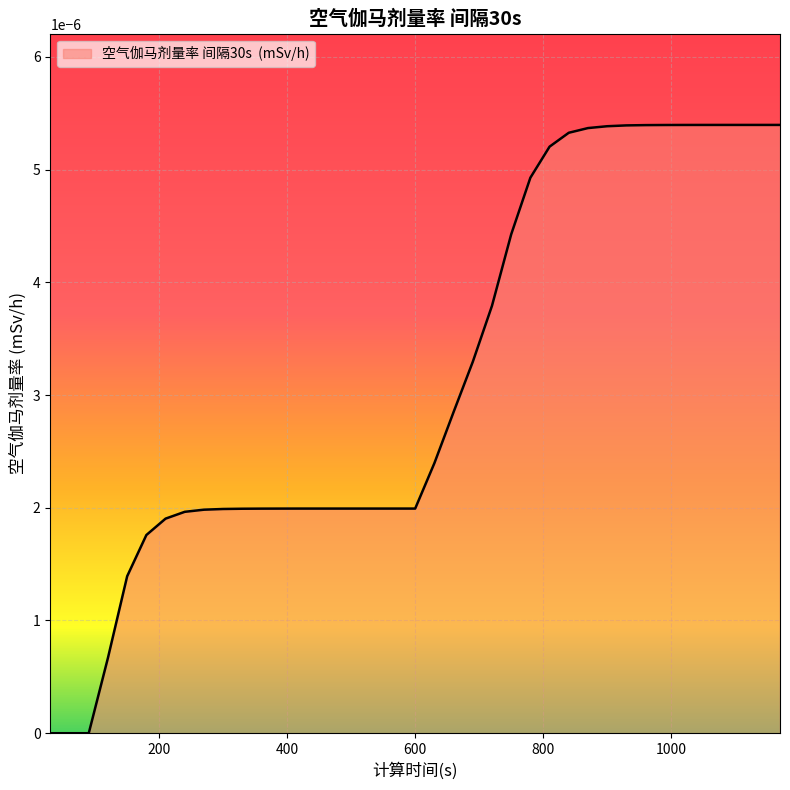

At which label is the value closest to 0?

30